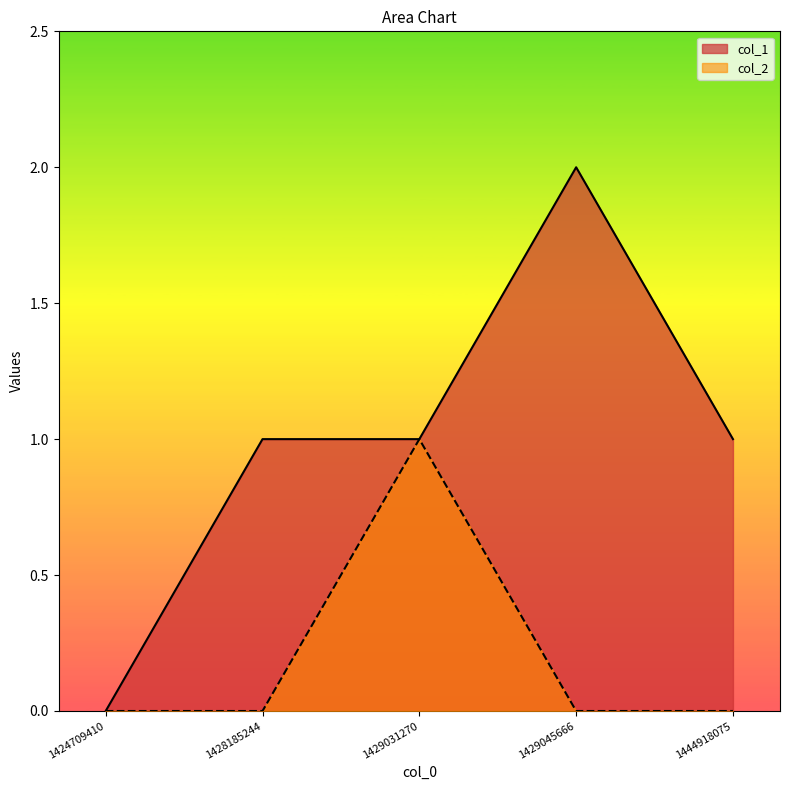

Which has a higher value, 1424709410 or 1429045666?

1429045666